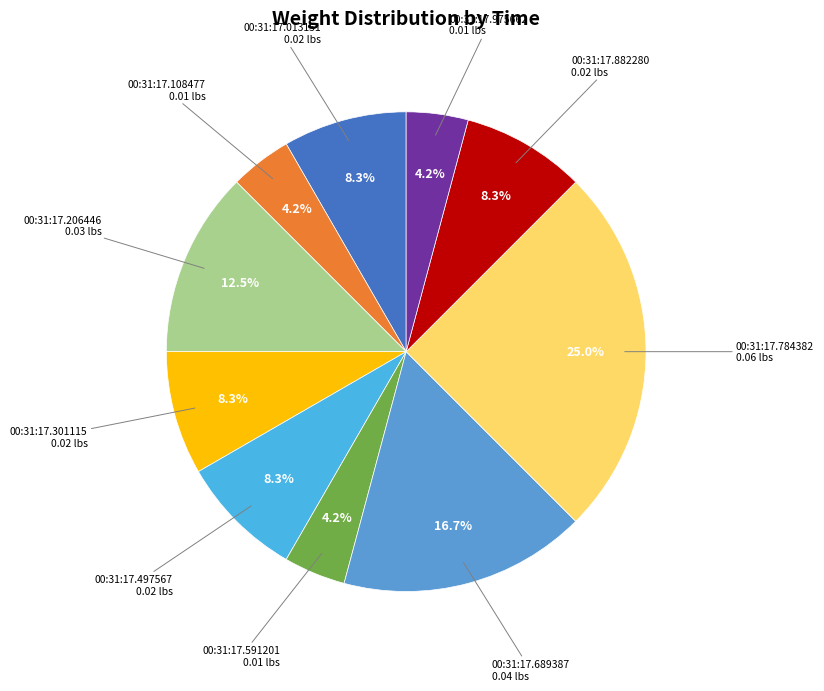

To the nearest percent, what is the average slice percentage?

10%